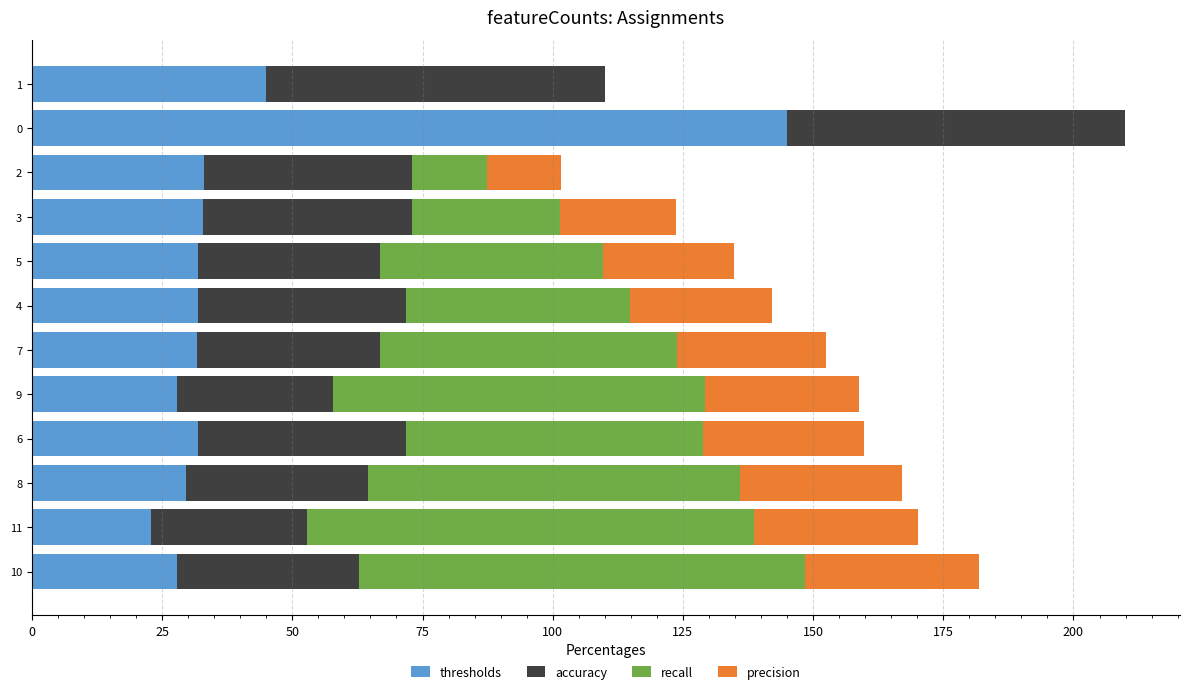

How many data points does each series have?

12